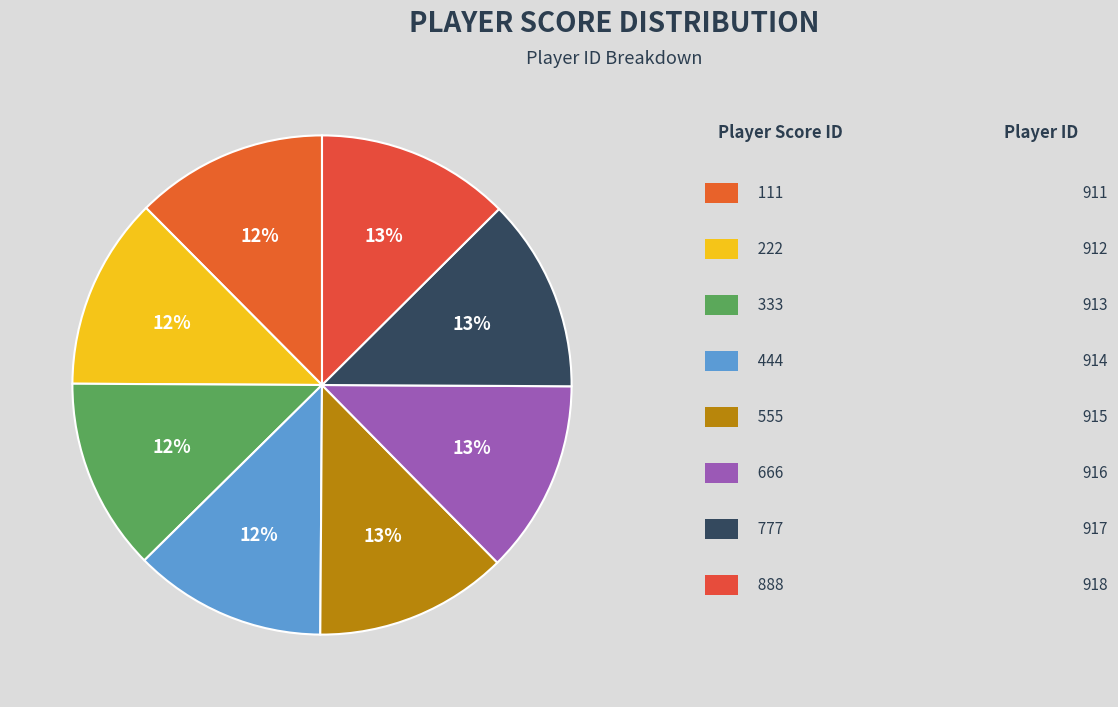

How many slices are in this pie chart?

8